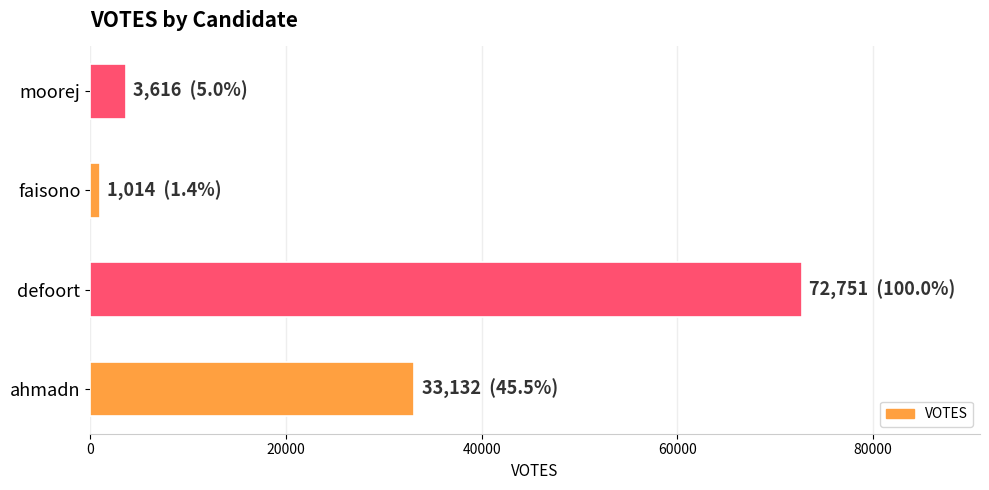

Reading top to bottom, what are all the values shown in this chart?

moorej=3616	faisono=1014	defoort=72751	ahmadn=33132